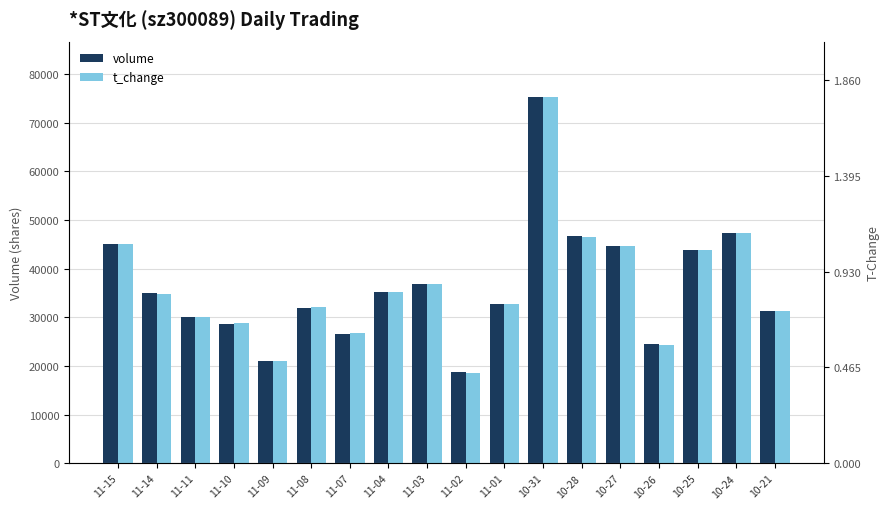

Rank the categories by volume value from lowest to highest.

11-02, 11-09, 10-26, 11-07, 11-10, 11-11, 10-21, 11-08, 11-01, 11-14, 11-04, 11-03, 10-25, 10-27, 11-15, 10-28, 10-24, 10-31